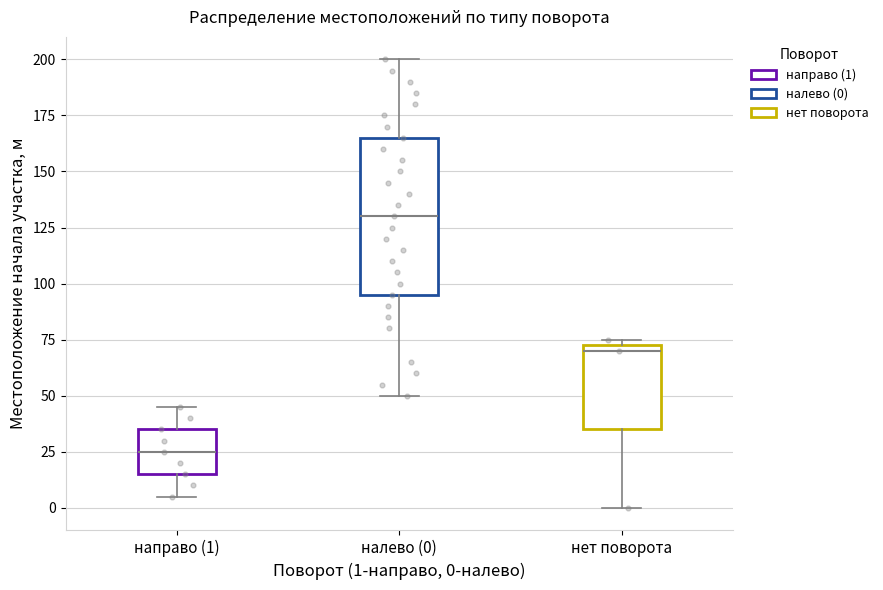

Reading left to right, read every box against the y-axis: the position of its median line, the range the box covers, and the ends of its whiskers. The values are not printed on the chart, so give them approximately, as read against the axis.

направо (1): median 25, box 15 to 35, whiskers 5 to 45
налево (0): median 130, box 95 to 165, whiskers 50 to 200
нет поворота: median 70, box 35 to 75, whiskers 0 to 75 (just above the box's upper edge)